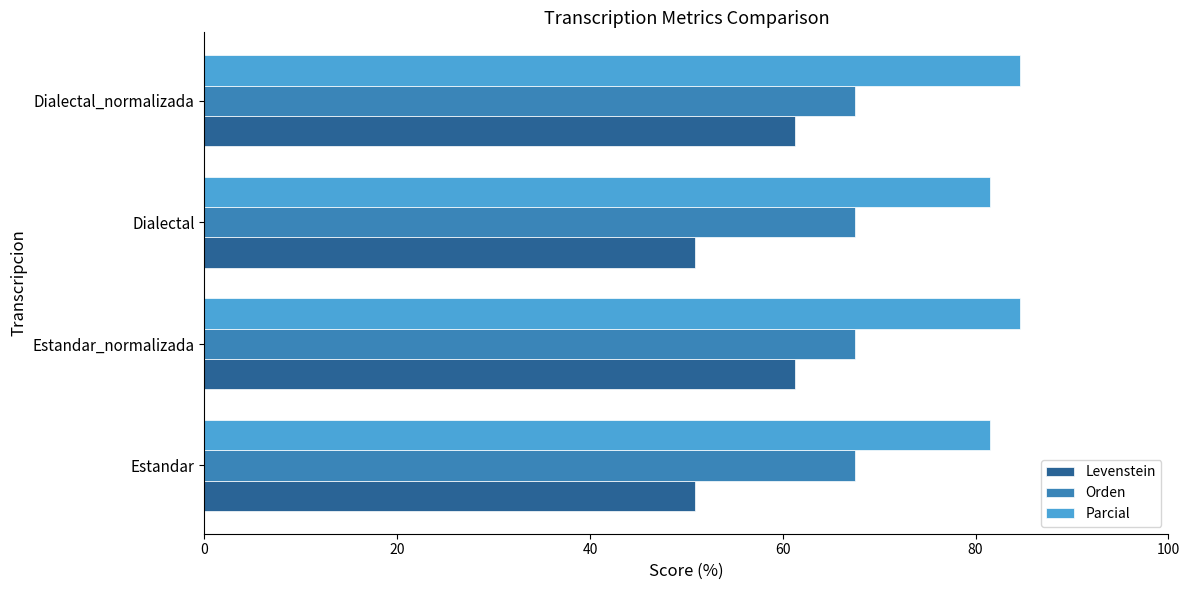

Which series has the largest total across all categories?

Parcial